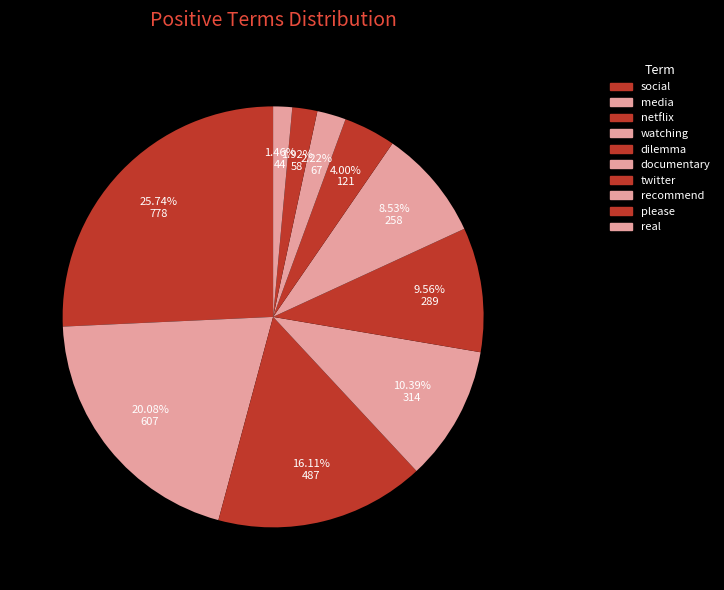

What portion of the pie excludes please?

98.1%